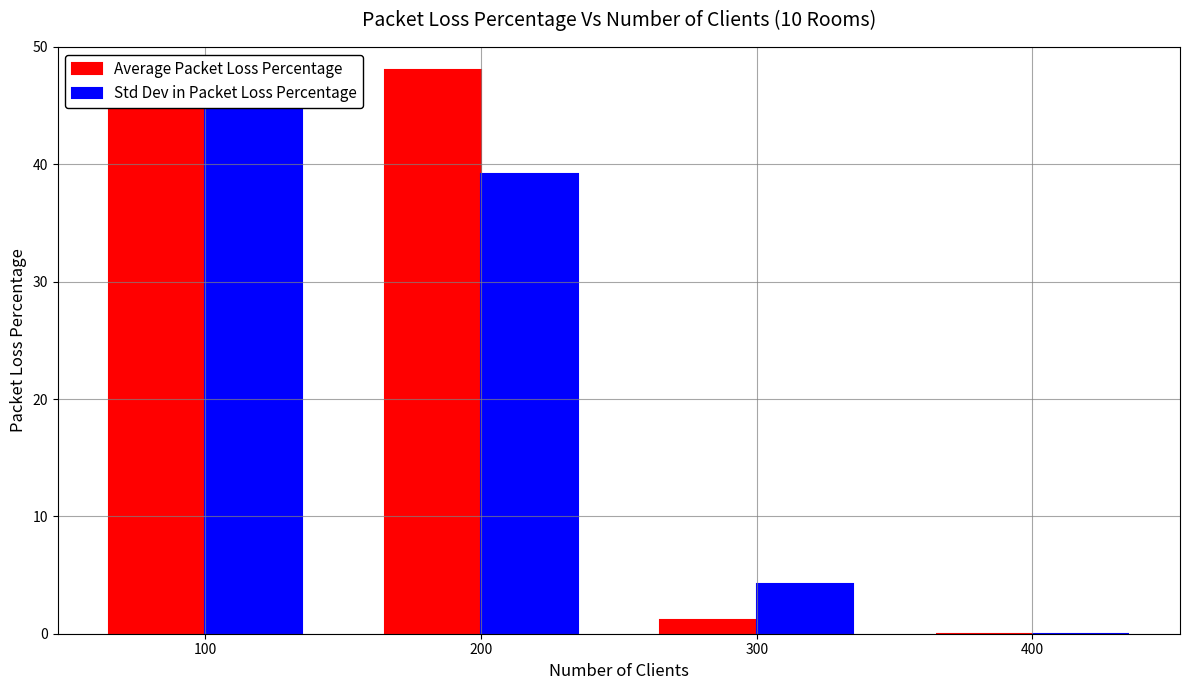

Which series has the largest total across all categories?

Average Packet Loss Percentage